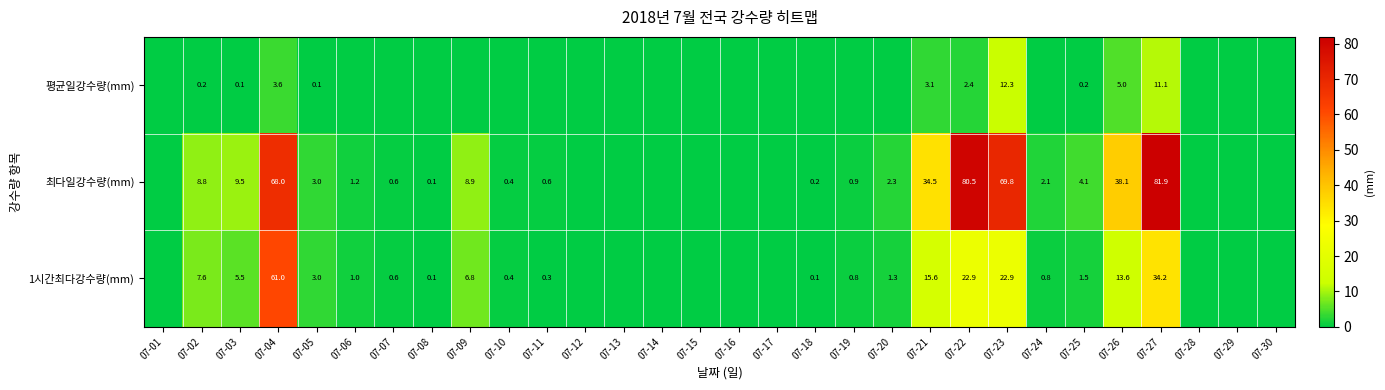

The 최다일강수량(mm) series shows 38.1 at 07-26. True or false?

True